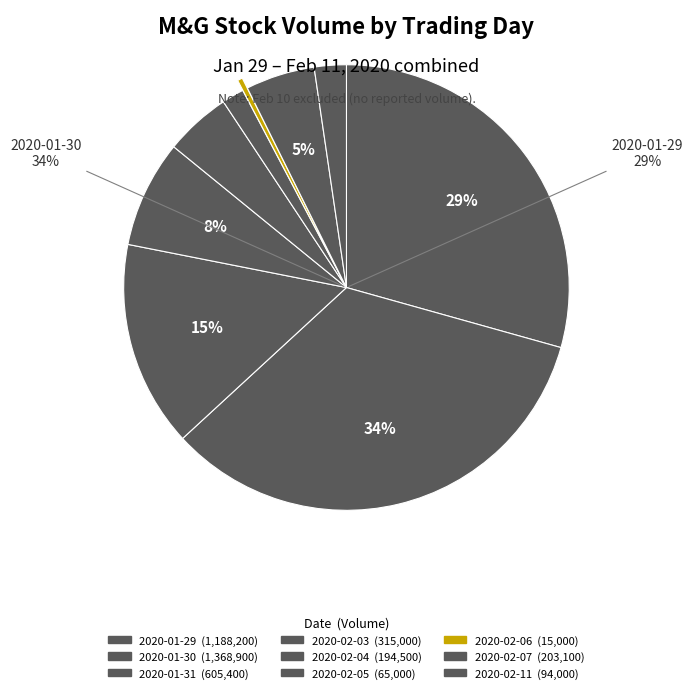

What is the change in value from 2020-02-03 to 2020-02-06?

-300000